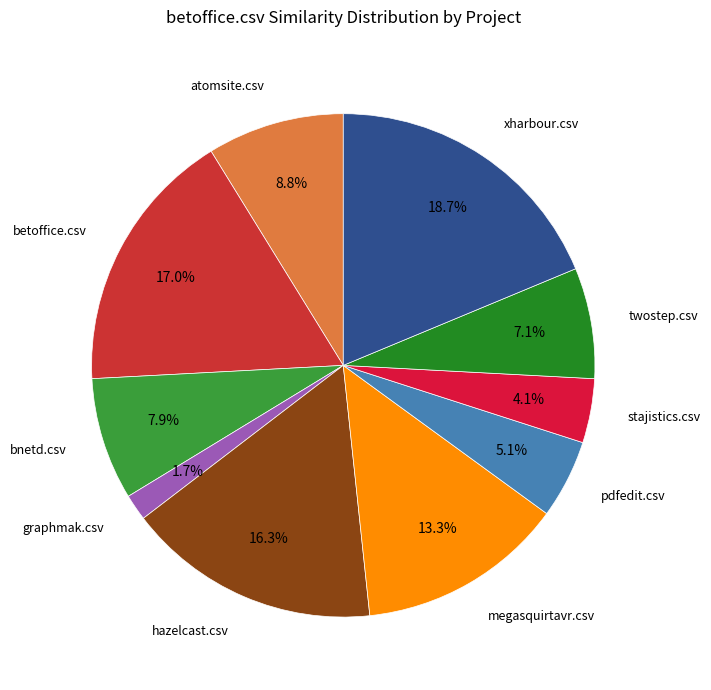

How many slices are in this pie chart?

10